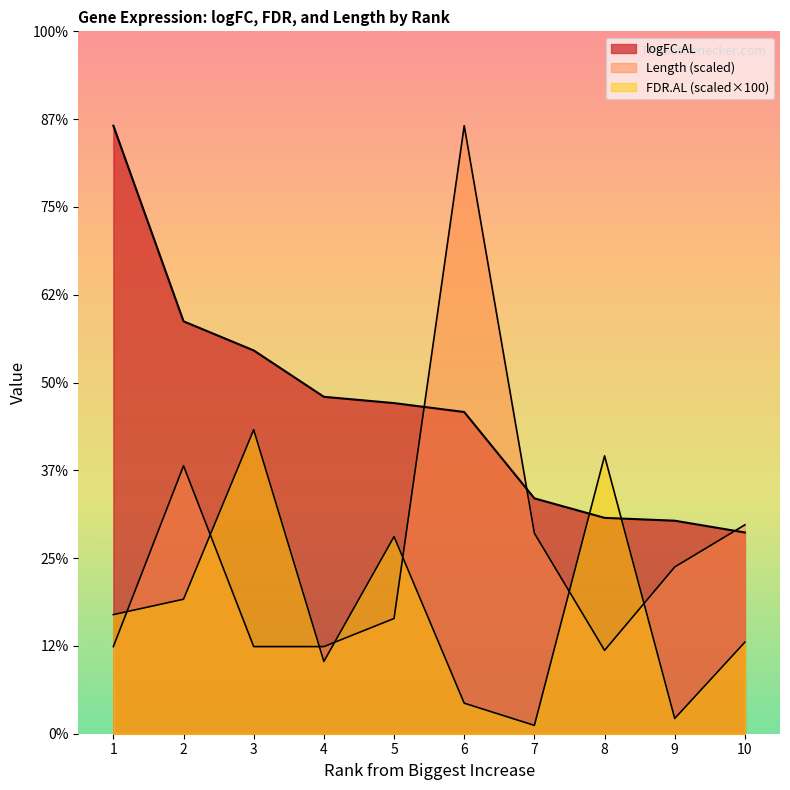

The logFC.AL series shows 3.8 at 4. True or false?

True